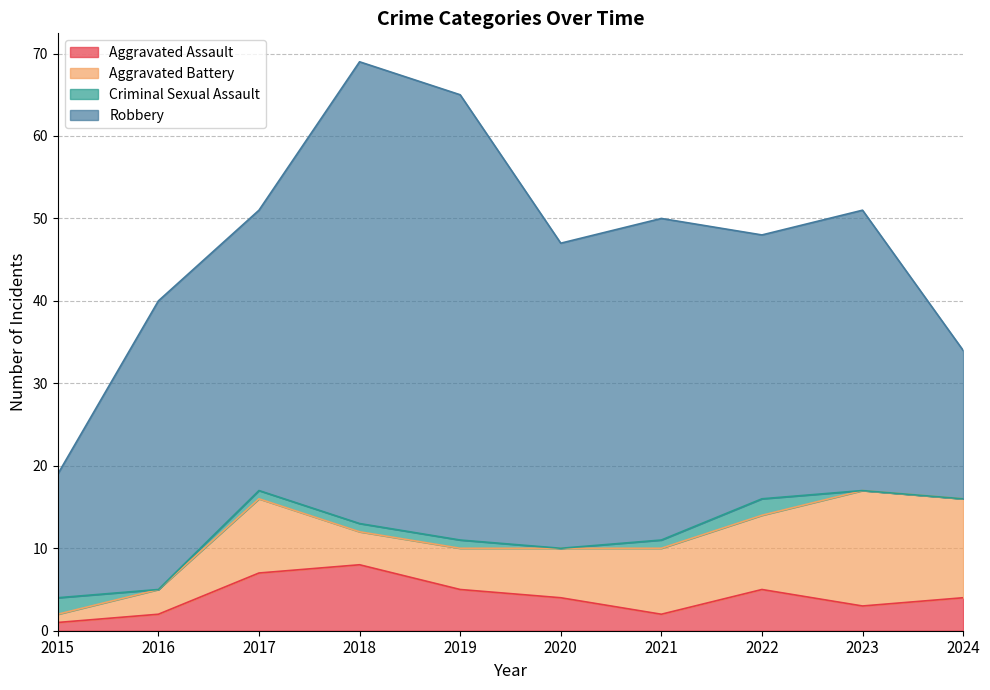

What is the sum of the Aggravated Assault values at 2019 and 2023?

8